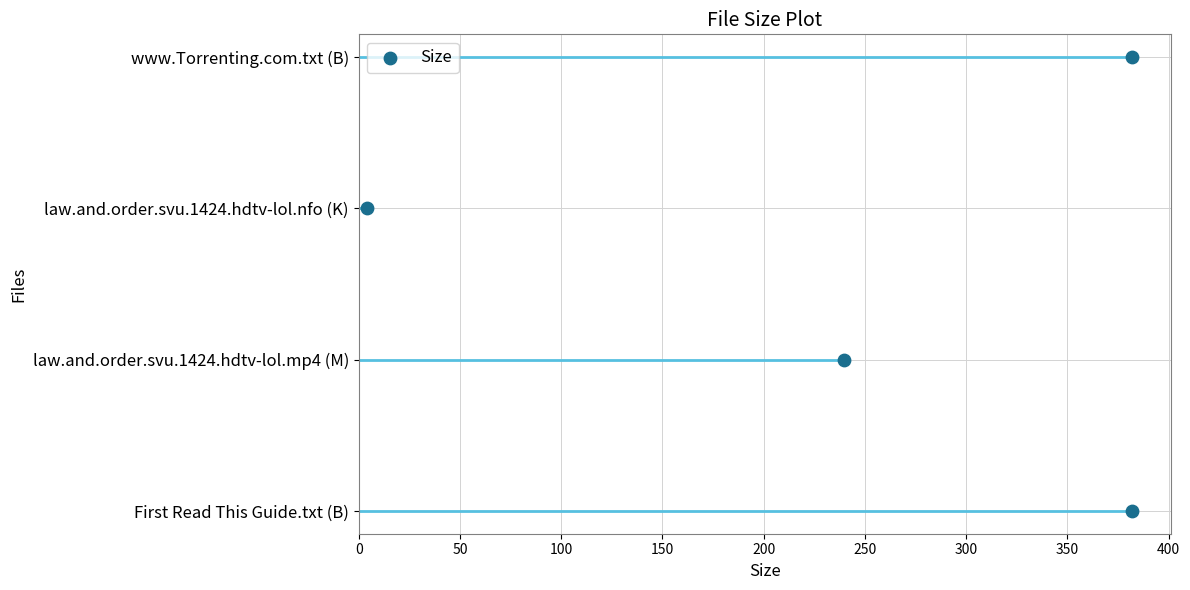

What is the change in value from 100 to 150?

+1